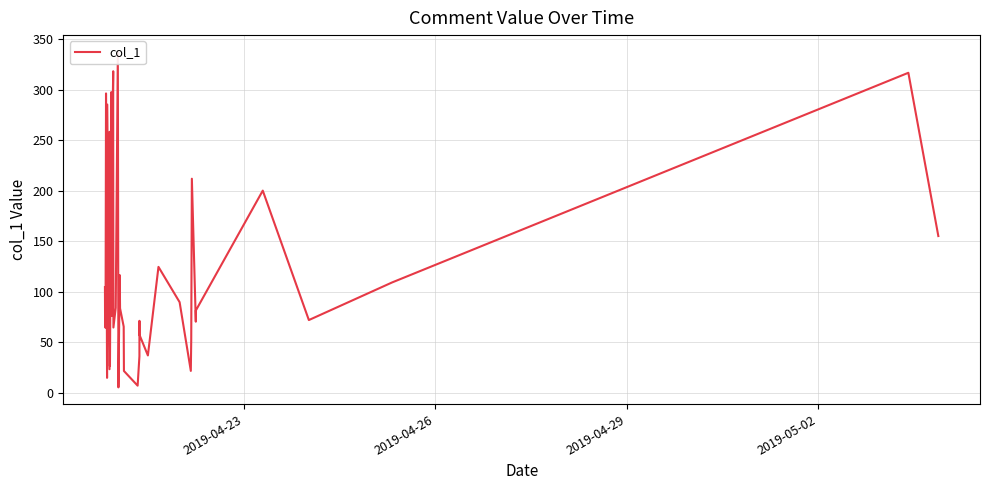

Is this an area chart (filled region under the line)?

No